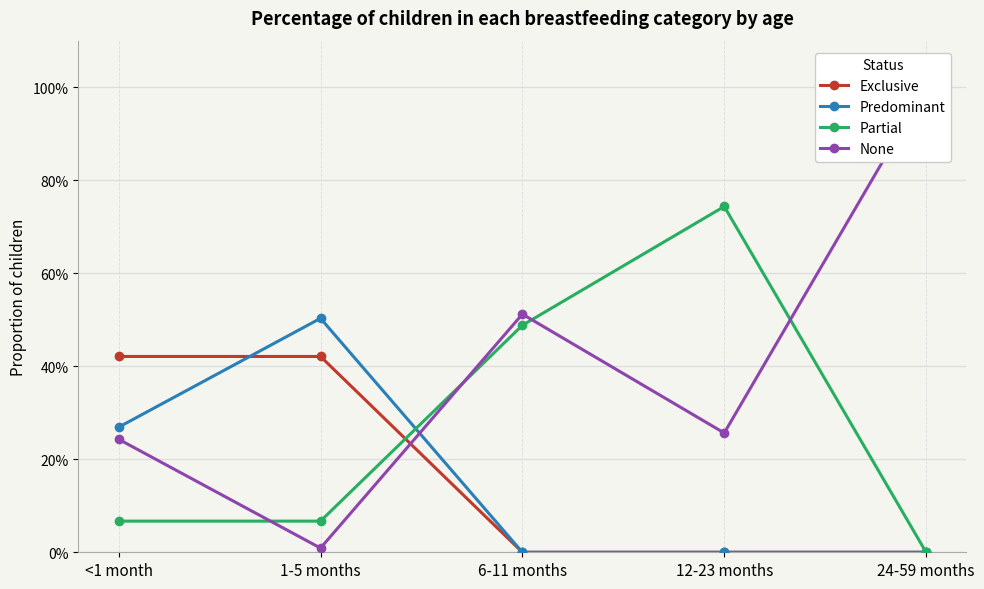

Rank the series at 1-5 months from highest to lowest value.

Predominant, Exclusive, Partial, None